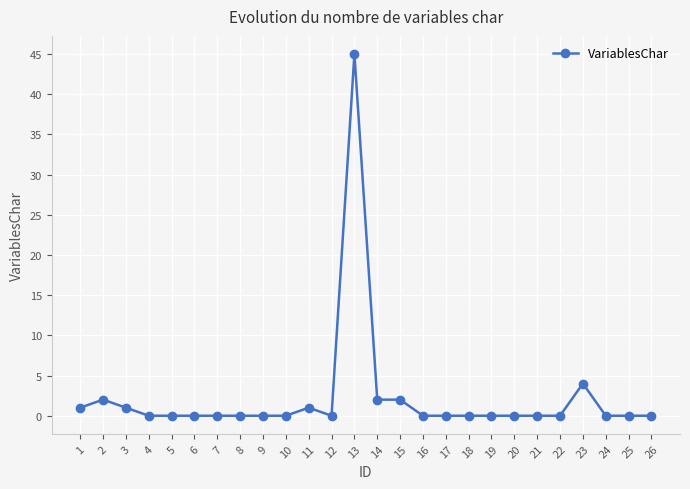

The chart shows a value of -15 at 20. True or false?

False